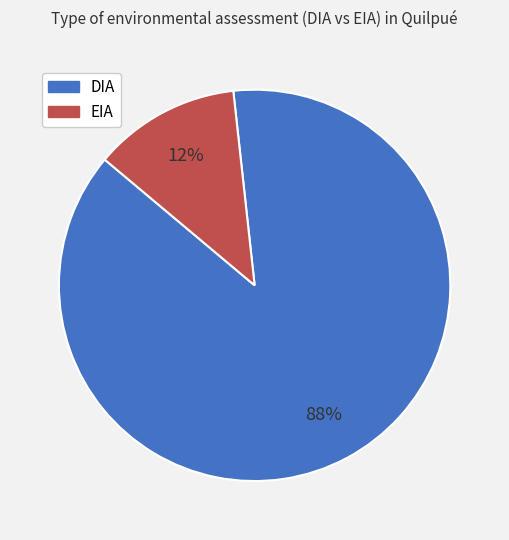

Is there any slice that represents more than half of the pie?

Yes